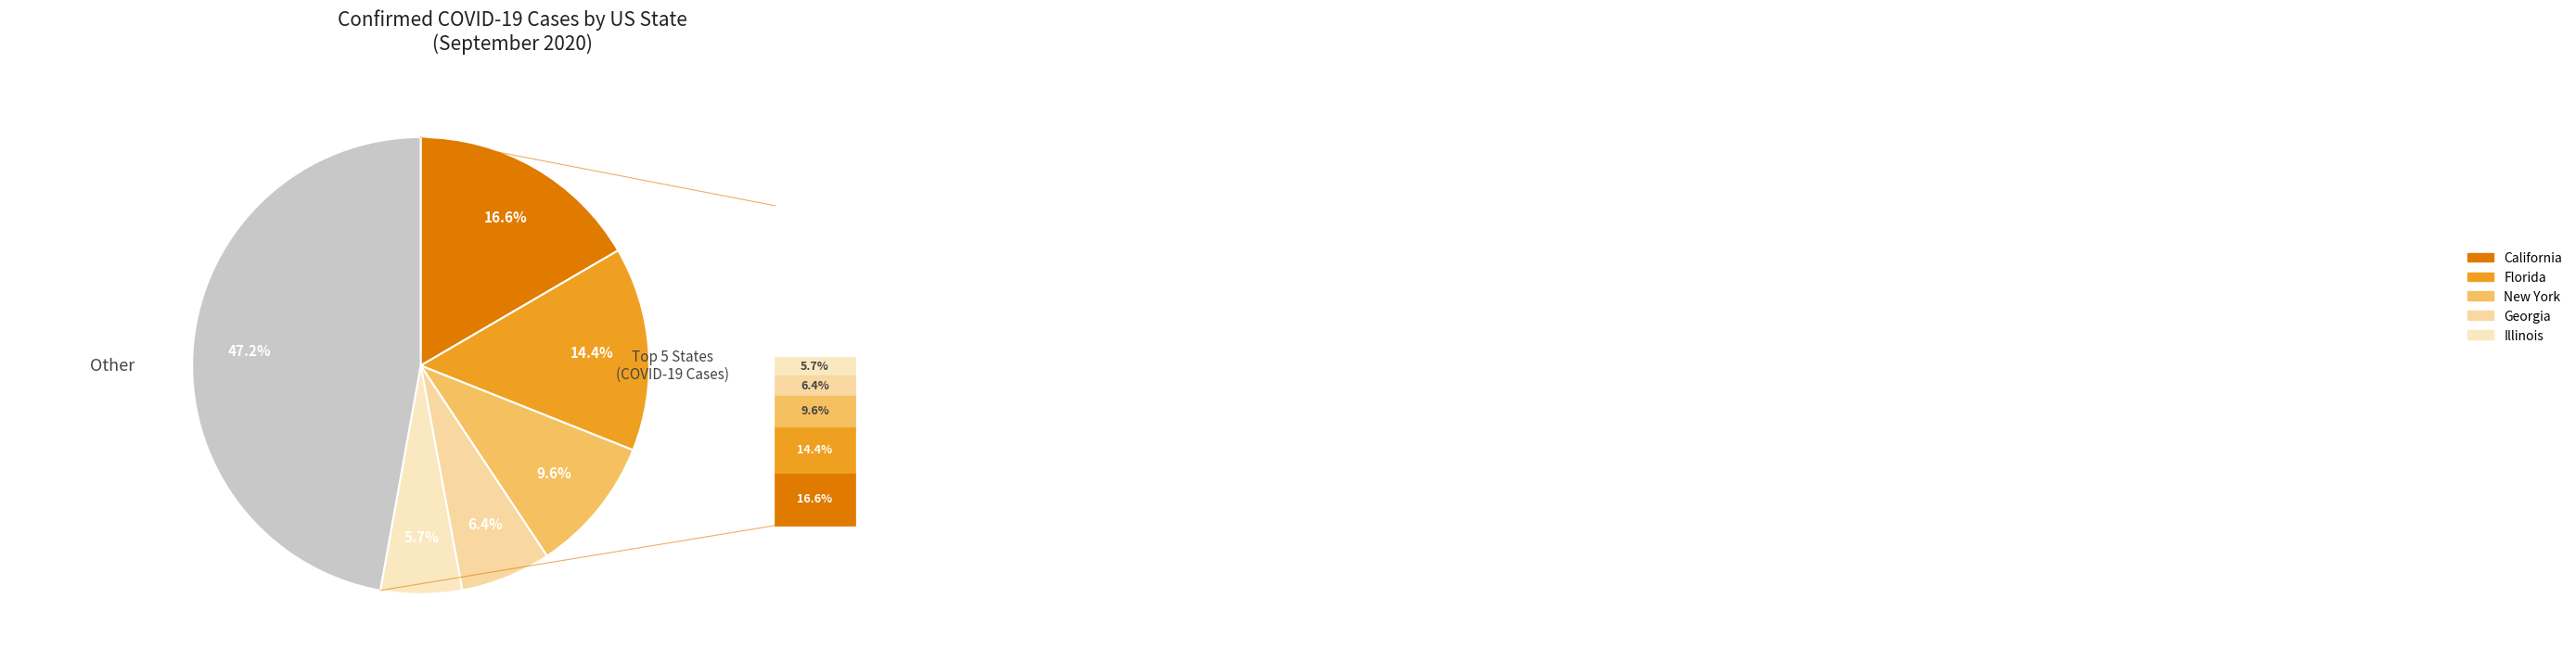

Is there a majority slice in this chart?

No